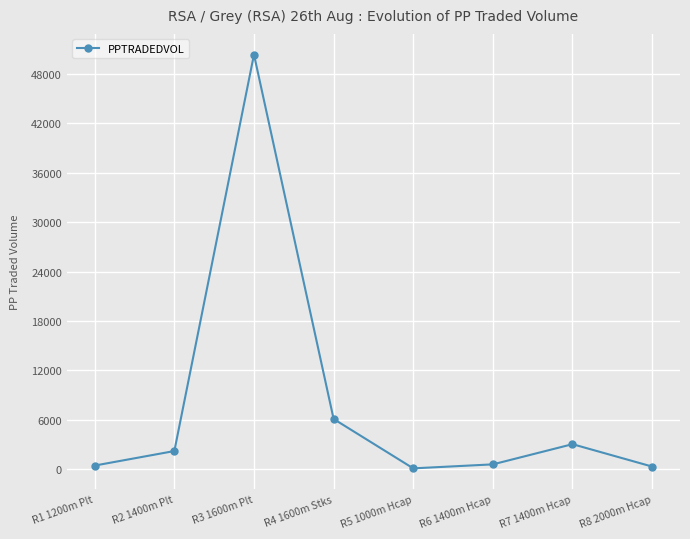

What is the label of the 5th point from the left?

R5 1000m Hcap